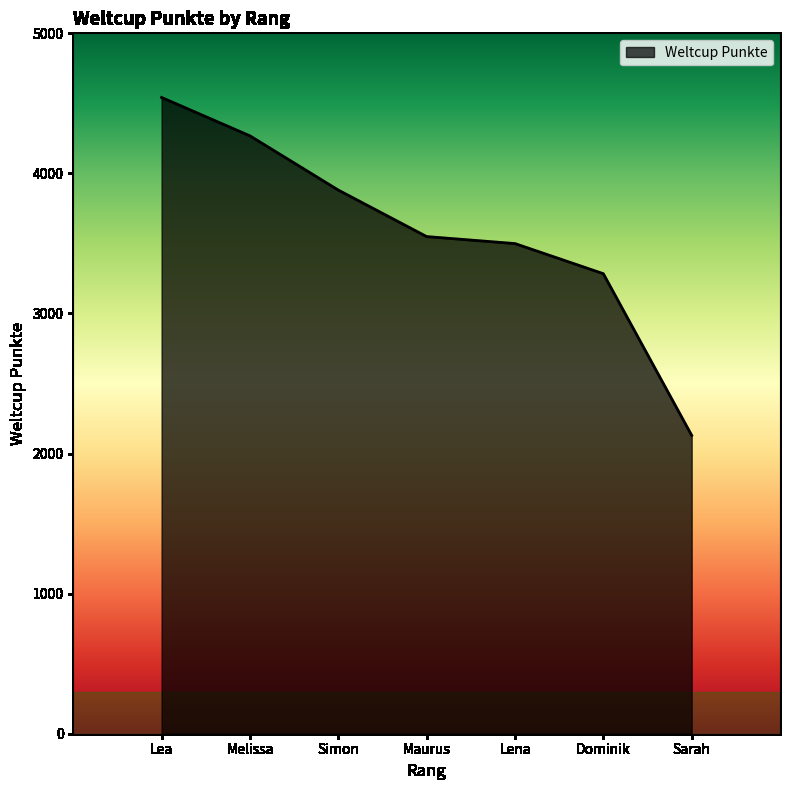

The chart shows a value of 991 at Sarah. True or false?

False